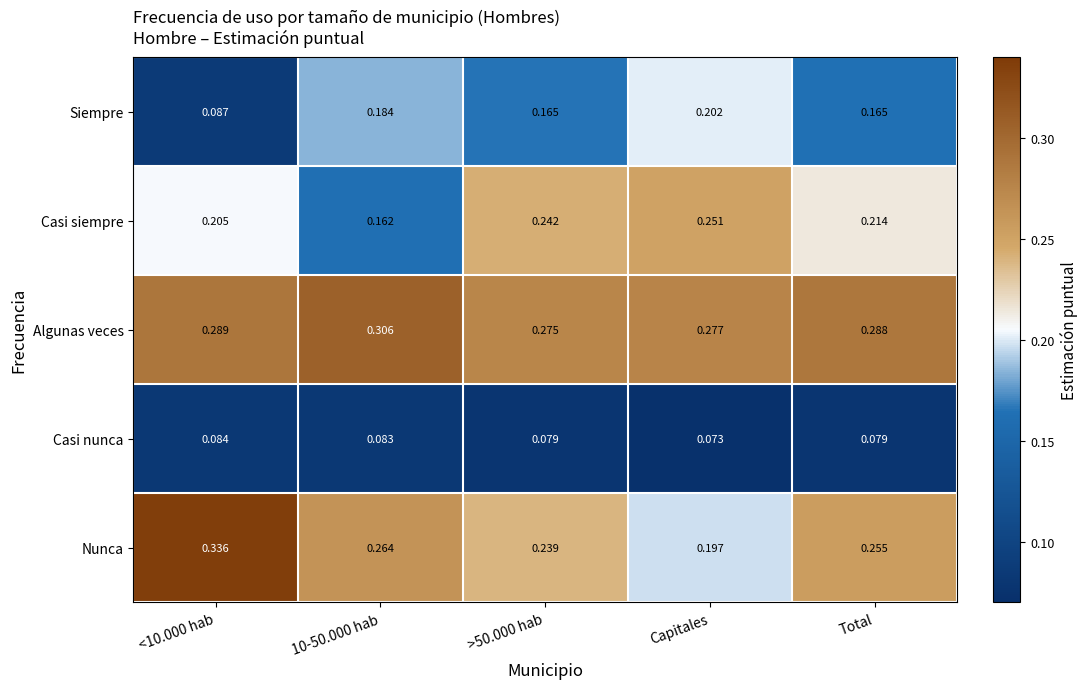

Between 10-50.000 hab and Total, which series saw the biggest shift?

Casi siempre